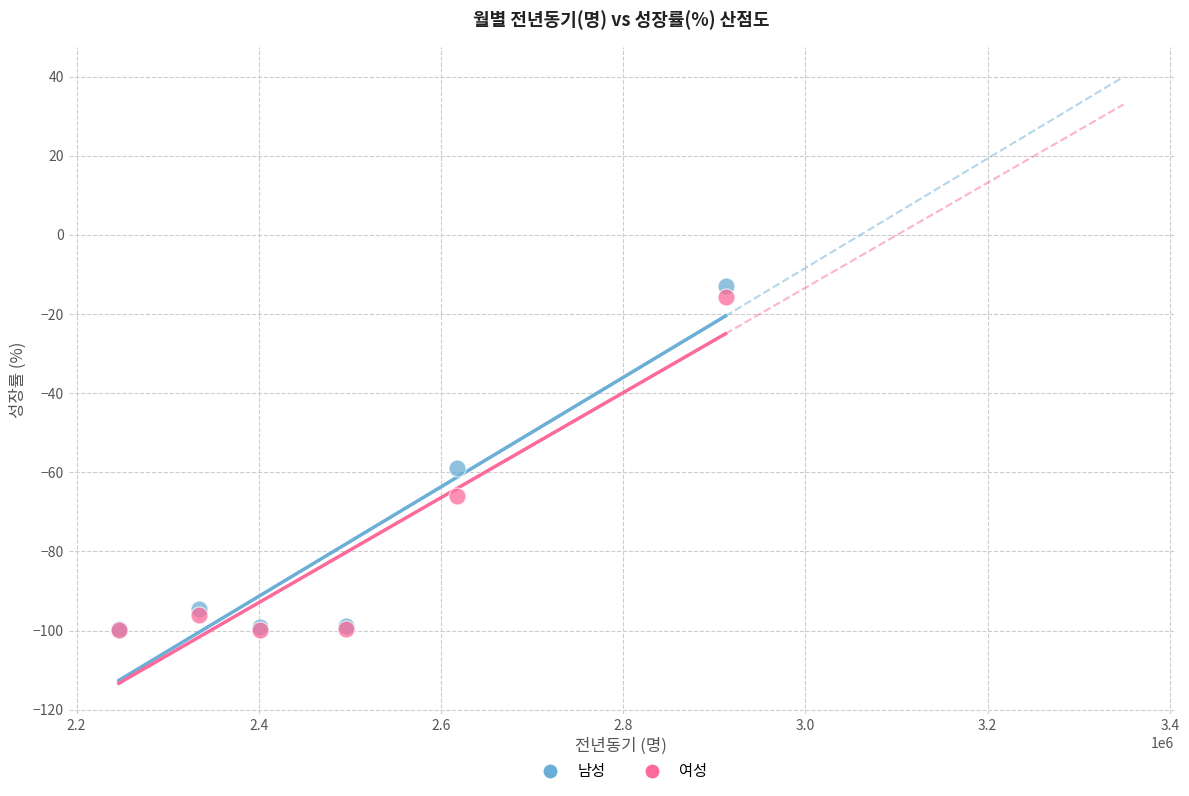

Which series contains the highest Y value?

남성